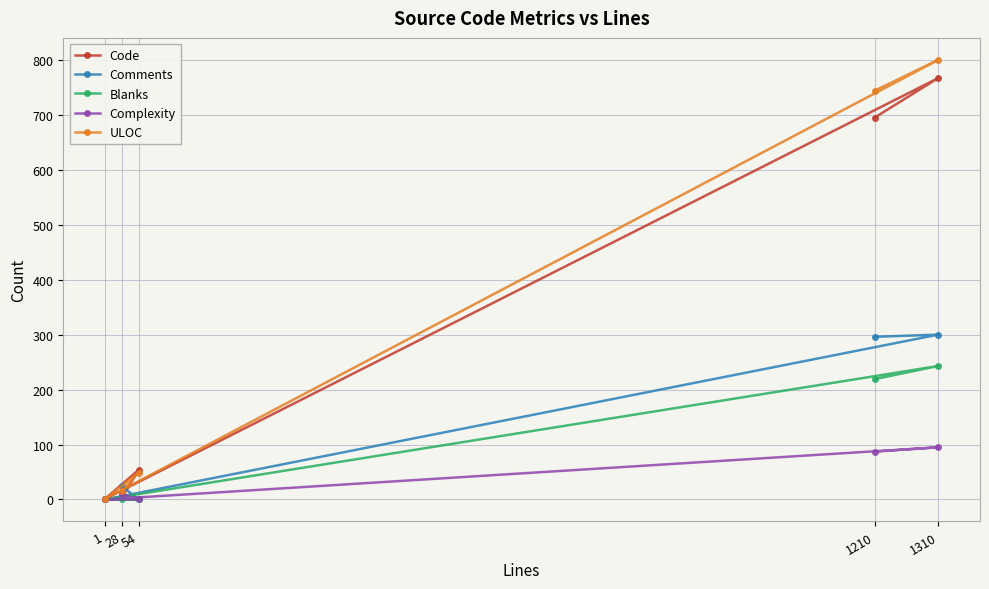

At how many categories does at least one series exceed 64?

2